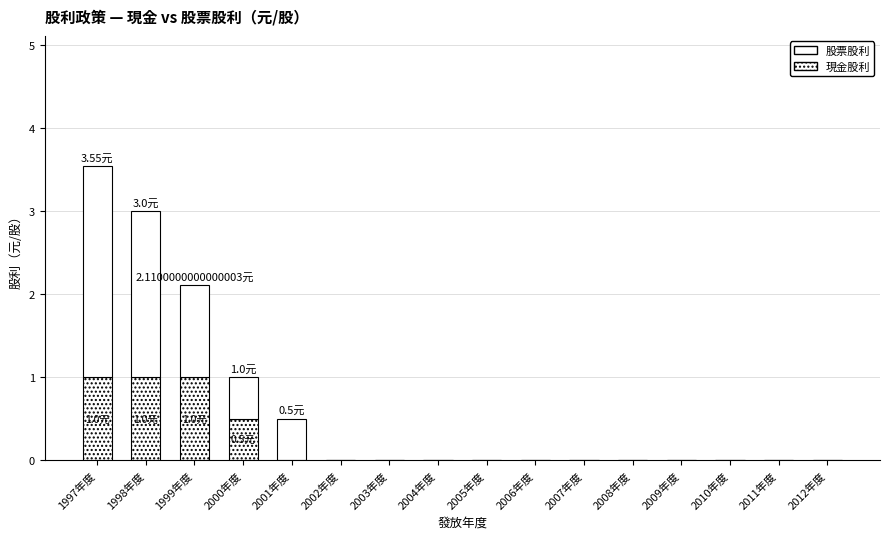

What is the value of the 股票股利 bar at the 2nd from the left?

2.0